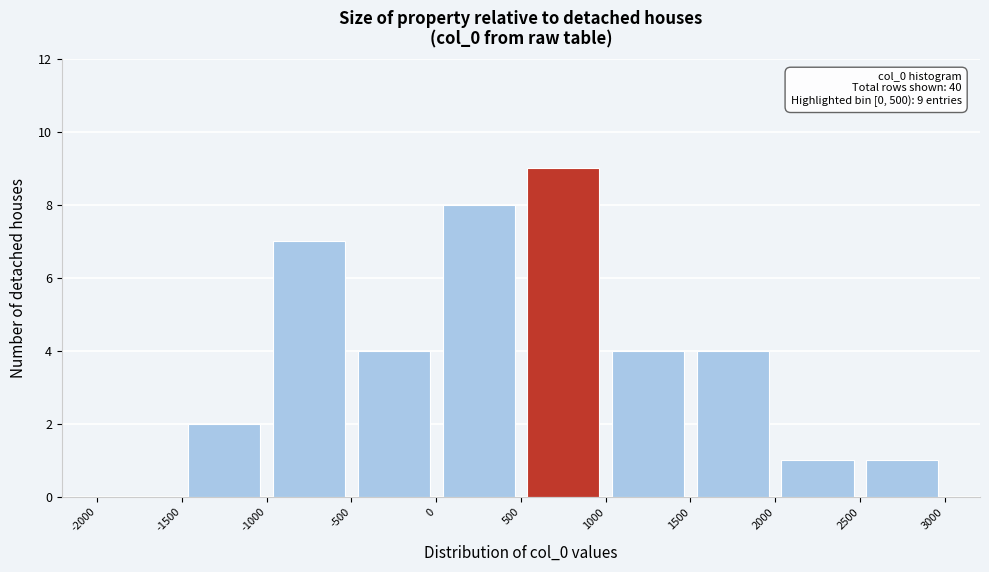

Which range on the x-axis has the tallest bar?

500 to 1000